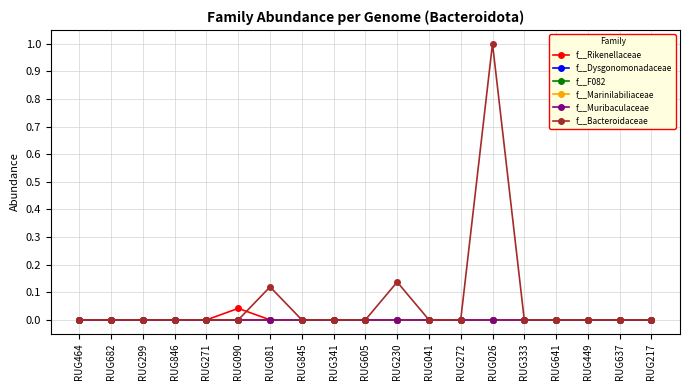

Is this an area chart (filled region under the line)?

No